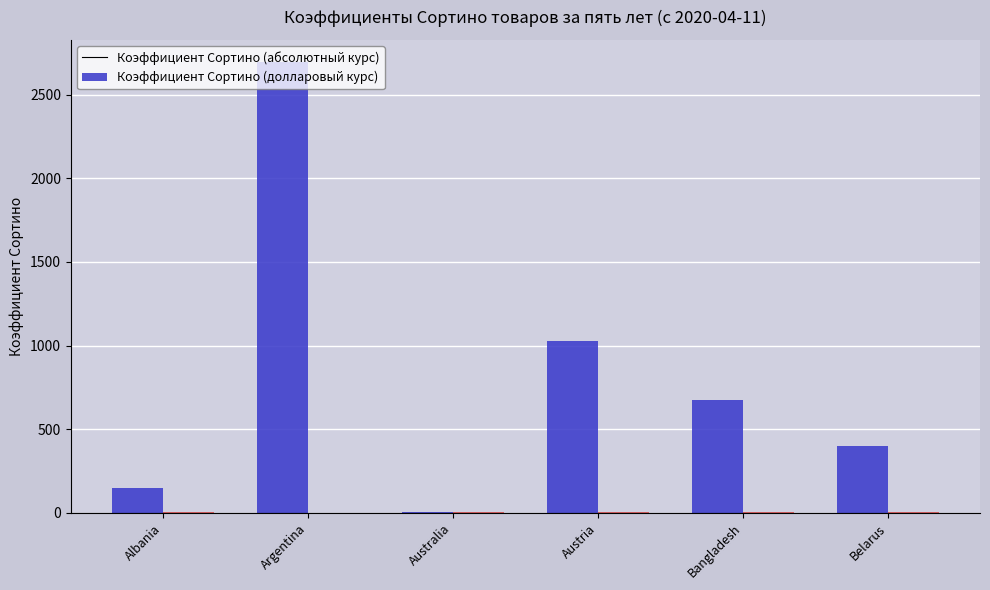

At which category is the sum across all series the highest?

Argentina